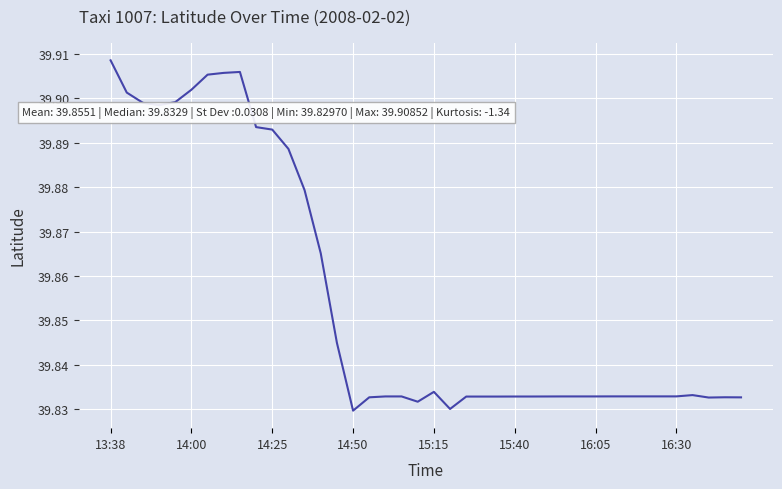

Count the number of data series in this chart.

1